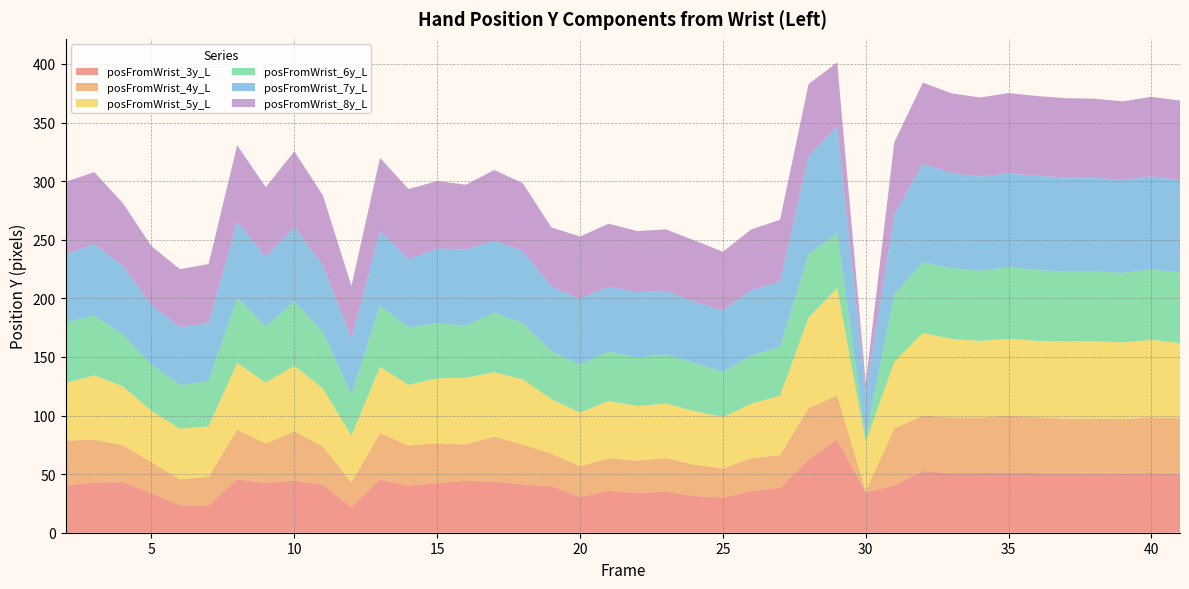

Reading left to right, what are all the values shown in this chart?

posFromWrist_3y_L: 0=40.4	1=42.9	2=43.2	3=33.7	4=23.4	5=23.5	6=45.6	7=42.4	8=44.6	9=40.7	10=21.8	11=45.4	12=40.2	13=42.3	14=44.3	15=43.7	16=41.2	17=39.8	18=30.6	19=35.7	20=33.9	21=35.0	22=31.3	23=30.1	24=35.4	25=38.4	26=62.4	27=79.5	28=34.4	29=40.1	30=52.8	31=50.8	32=50.9	33=51.3	34=50.8	35=50.6	36=50.5	37=50.5	38=50.9	39=49.8
posFromWrist_4y_L: 0=38.2	1=36.4	2=31.6	3=26.4	4=22.2	5=24.1	6=42.4	7=33.6	8=42.0	9=32.8	10=21.0	11=39.6	12=34.2	13=34.0	14=31.0	15=38.3	16=34.0	17=27.7	18=26.0	19=27.9	20=27.5	21=28.7	22=26.7	23=24.8	24=28.3	25=27.9	26=43.7	27=37.7	28=1.2	29=48.7	30=47.3	31=47.5	32=47.3	33=48.5	34=47.7	35=46.7	36=46.8	37=46.6	38=47.5	39=47.9
posFromWrist_5y_L: 0=49.2	1=55.0	2=50.2	3=43.9	4=43.1	5=43.1	6=57.1	7=52.0	8=56.0	9=49.6	10=40.1	11=56.6	12=51.8	13=55.4	14=56.9	15=55.0	16=55.6	17=46.5	18=46.0	19=48.7	20=46.7	21=46.5	22=45.8	23=43.8	24=46.5	25=50.6	26=77.4	27=91.7	28=41.6	29=57.0	30=70.4	31=67.1	32=65.5	33=65.7	34=65.2	35=66.0	36=66.2	37=65.3	38=66.2	39=64.0
posFromWrist_6y_L: 0=51.6	1=51.0	2=44.0	3=39.6	4=37.2	5=38.5	6=55.5	7=48.0	8=54.9	9=47.9	10=35.2	11=52.5	12=49.1	13=47.0	14=44.5	15=50.7	16=48.0	17=40.8	18=40.8	19=42.3	20=41.2	21=42.2	22=41.1	23=38.6	24=41.1	25=41.6	26=54.1	27=46.8	28=4.6	29=57.5	30=60.5	31=60.4	32=59.8	33=61.1	34=60.4	35=59.6	36=59.5	37=59.3	38=60.1	39=60.4
posFromWrist_7y_L: 0=58.1	1=61.1	2=58.7	3=50.9	4=49.5	5=49.6	6=64.9	7=59.3	8=63.5	9=57.1	10=47.2	11=63.4	12=58.1	13=63.8	14=64.9	15=61.4	16=61.4	17=55.2	18=56.4	19=55.3	20=55.9	21=54.2	22=52.2	23=52.3	24=55.9	25=55.7	26=83.7	27=90.9	28=37.6	29=67.9	30=83.9	31=81.1	32=80.5	33=80.0	34=80.4	35=80.2	36=80.1	37=79.2	38=79.5	39=78.8
posFromWrist_8y_L: 0=61.9	1=61.2	2=53.5	3=50.1	4=49.4	5=50.4	6=65.3	7=59.6	8=64.4	9=59.8	10=45.3	11=62.4	12=59.8	13=57.6	14=55.3	15=60.4	16=58.0	17=50.6	18=53.0	19=53.7	20=52.1	21=52.3	22=52.5	23=50.1	24=51.8	25=52.8	26=61.5	27=54.8	28=8.2	29=62.0	30=69.3	31=68.2	32=67.4	33=68.6	34=68.1	35=67.7	36=67.3	37=67.2	38=67.8	39=67.8